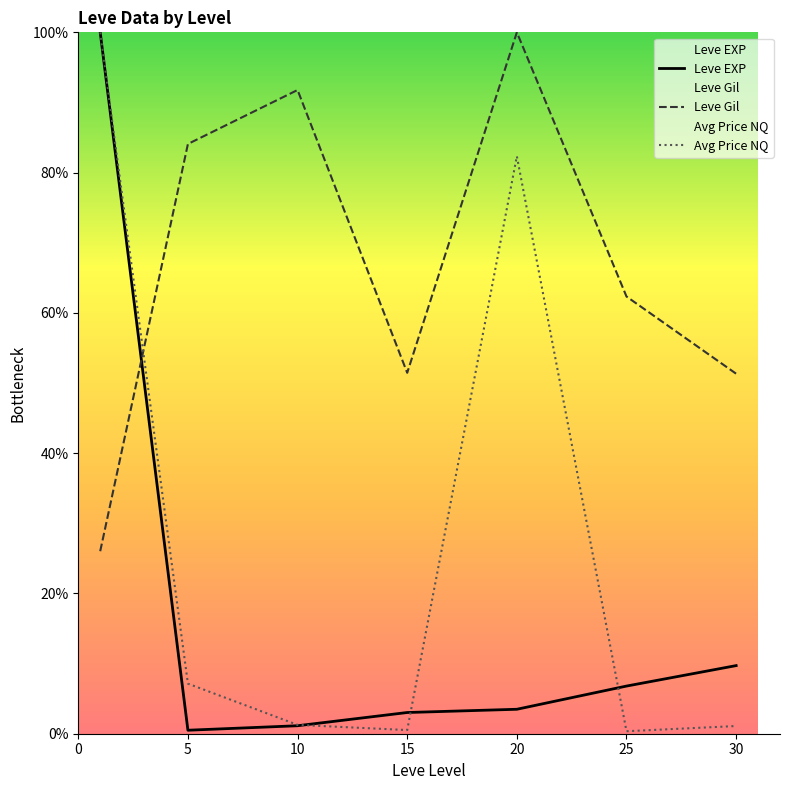

What is the difference between the Leve Gil values at 20 and 30?

48.7